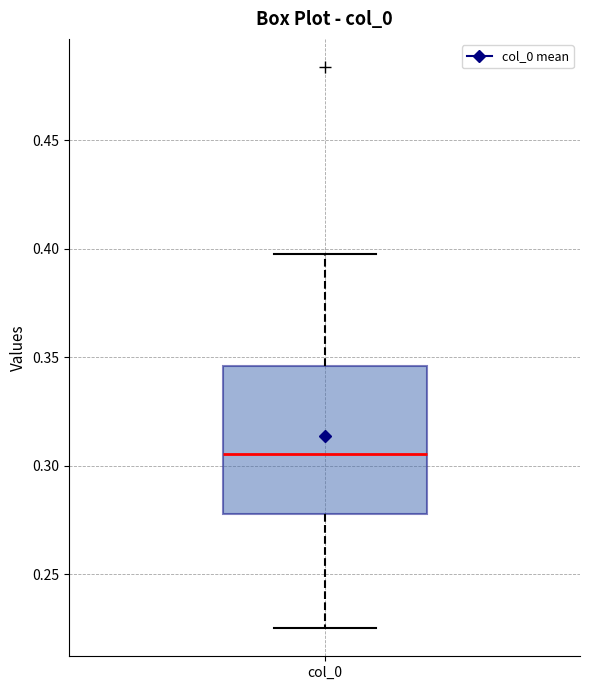

Transcribe this box plot: give where the median line is, the range the box spans, and where the two whiskers end, as read against the y-axis. The values are not printed on the chart, so give them approximately, as read against the axis.

median 0.305, box 0.280 to 0.345, whiskers 0.225 to 0.395